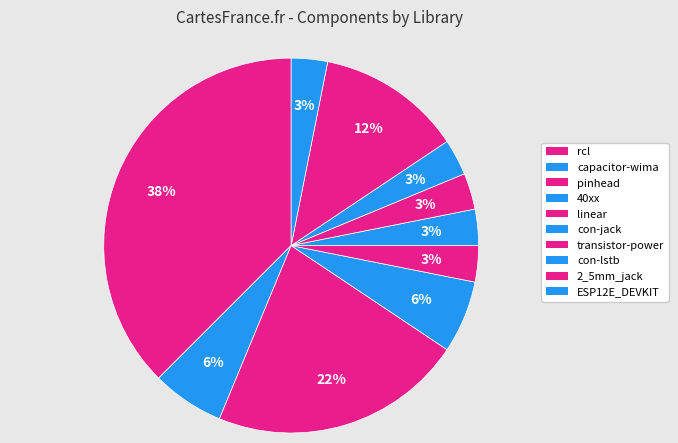

Does transistor-power represent more than half of the total?

No